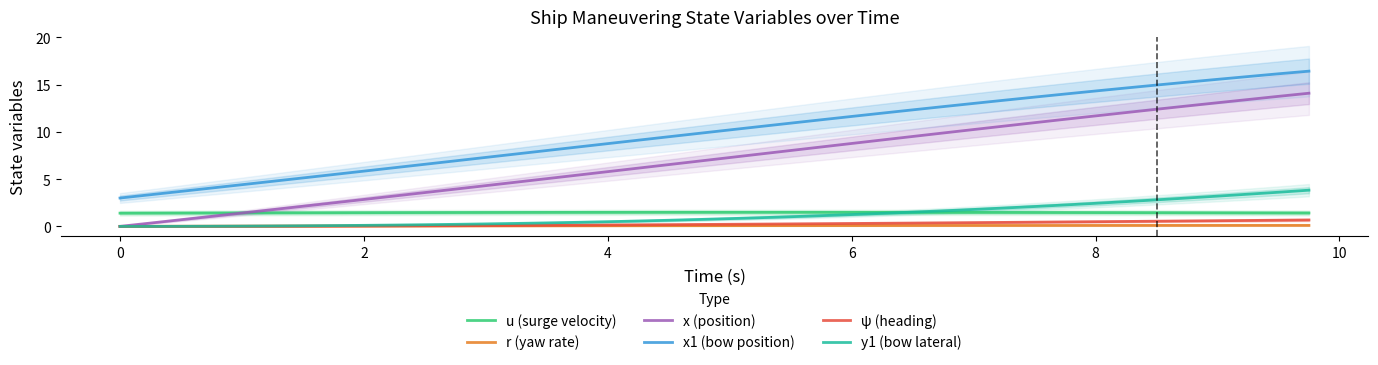

Is the value of u (surge velocity) at 0 greater than the value of x (position) at 6?

No